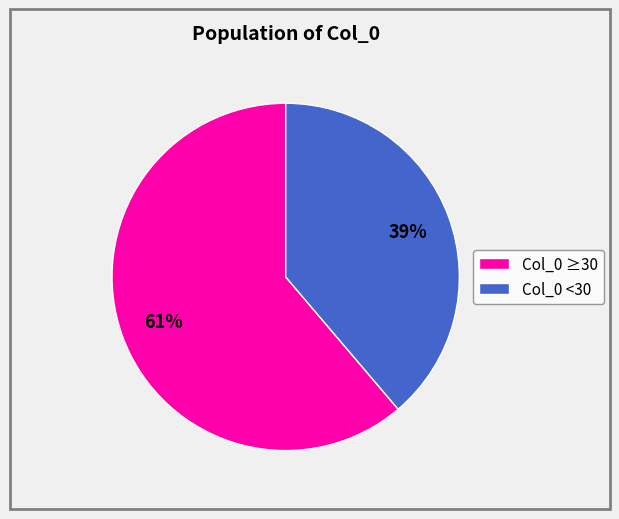

Approximately how many times larger is the value at Col_0 ≥30 compared to Col_0 <30?

1.6